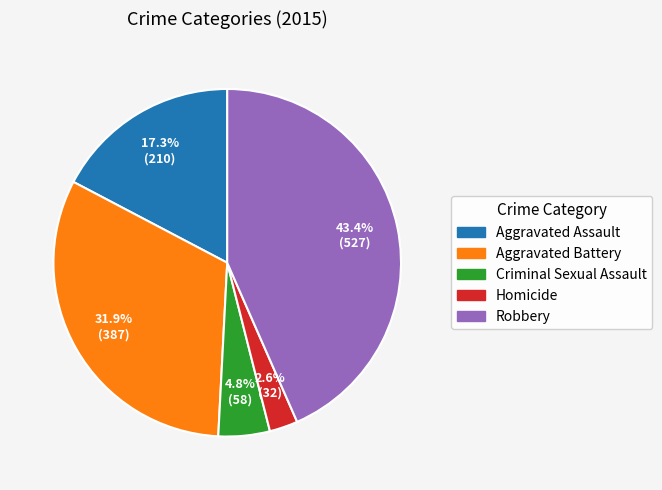

Does Criminal Sexual Assault represent more than half of the total?

No